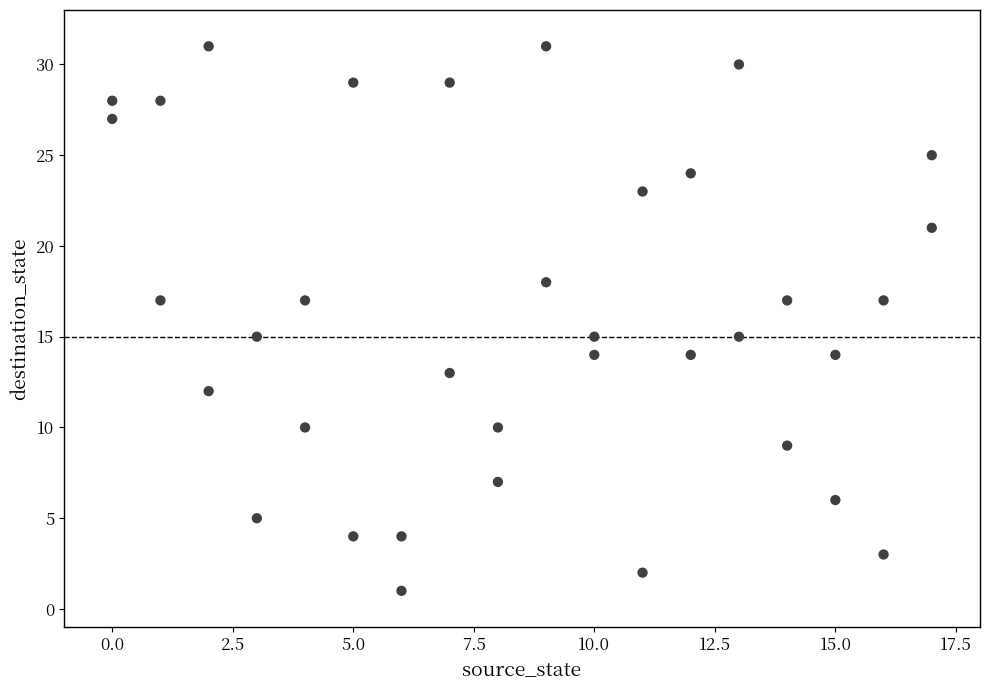

What is the range of X values (max minus min)?

17